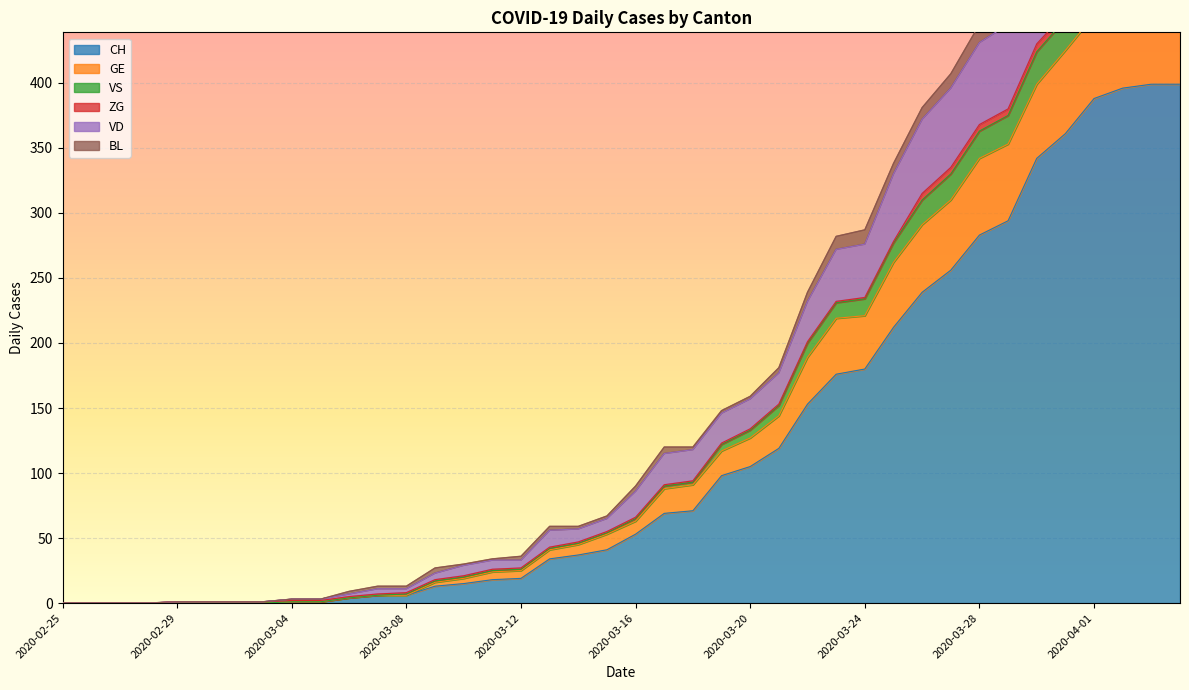

At which label is CH closest to 199?

2020-03-25